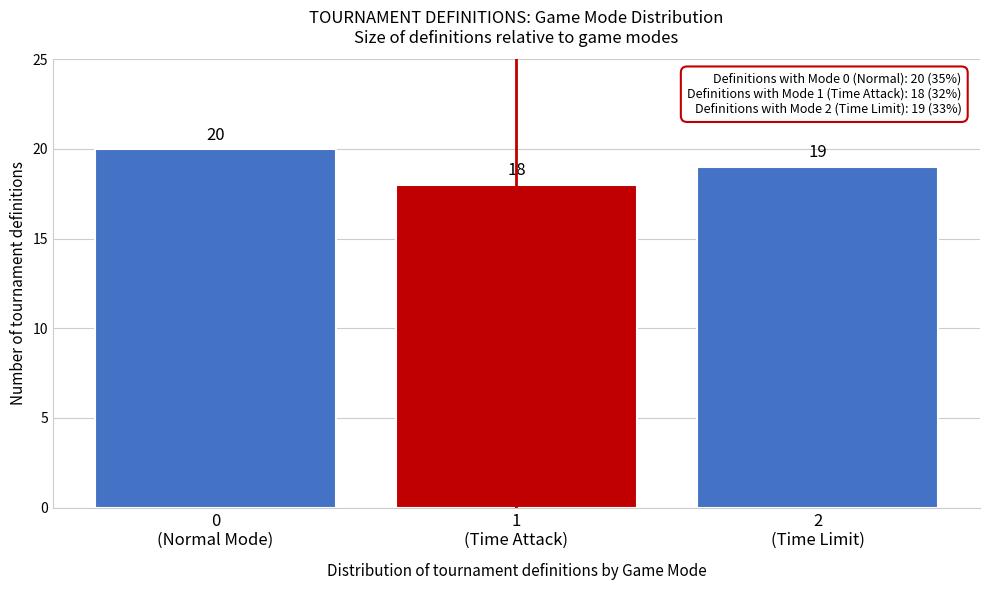

Reading left to right, extract all data points from this chart.

20	18	19